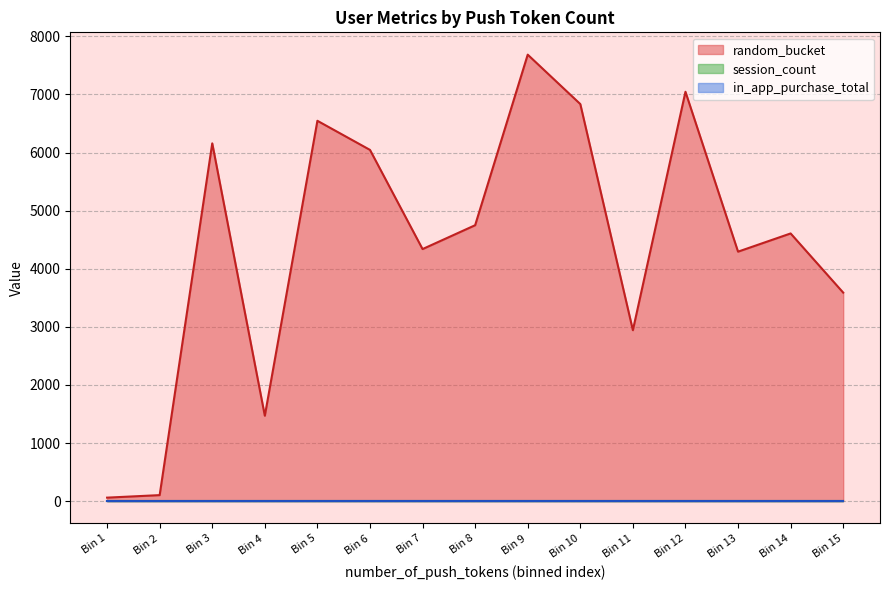

Which series has the largest total across all categories?

random_bucket